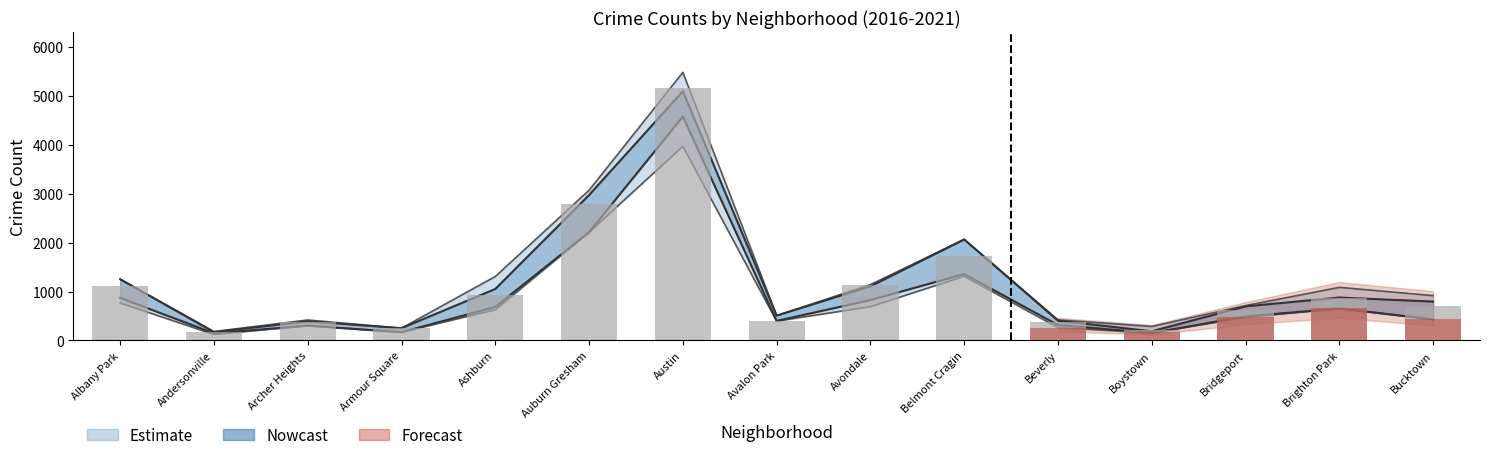

Reading left to right, list all the values displayed in this chart.

1117	183	374	248	924	2787	5163	401	1142	1736	386	224	616	869	704